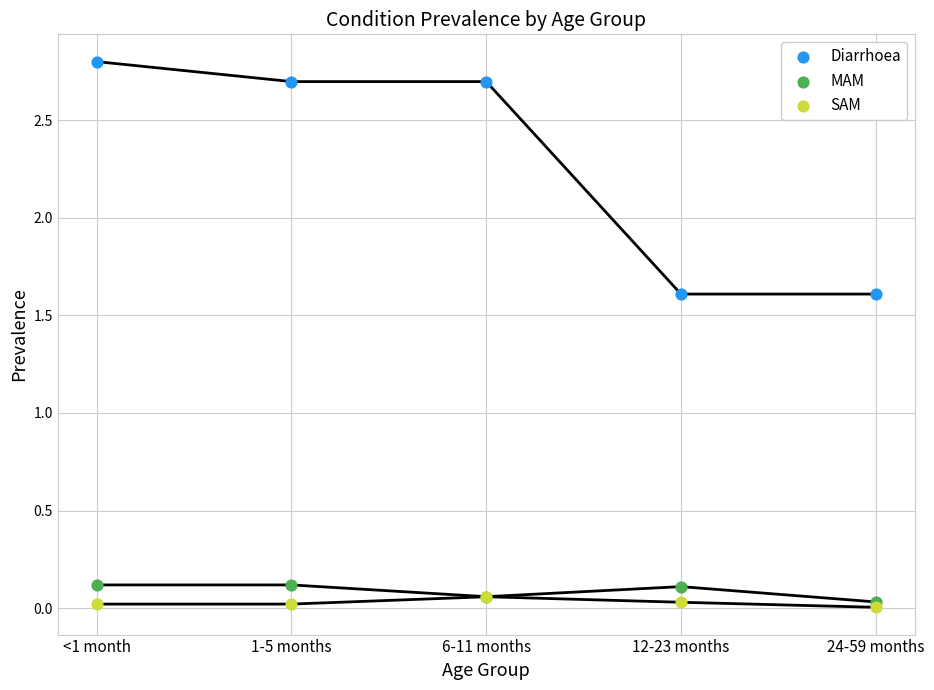

Which series contains the highest Y value?

Diarrhoea